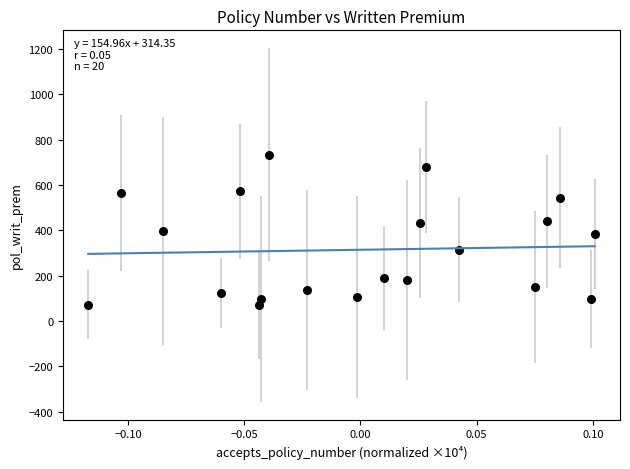

What is the range of Y values (max minus min)?

663.4